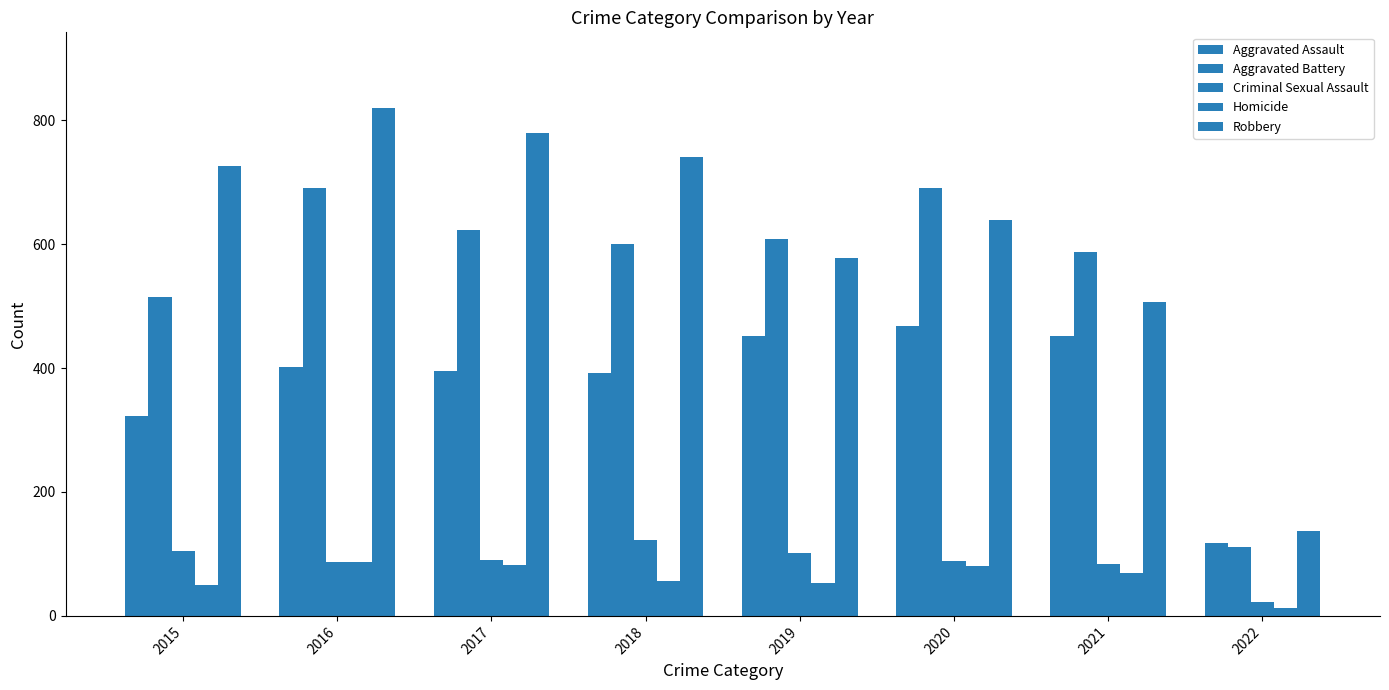

The value of Homicide at 2021 is 69. True or false?

True